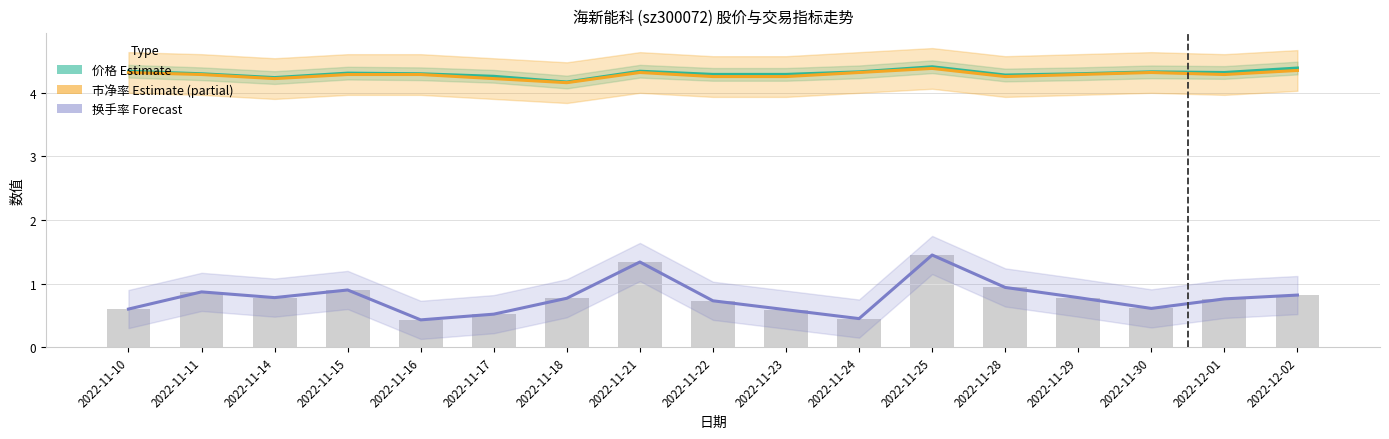

Count the number of data series in this chart.

4